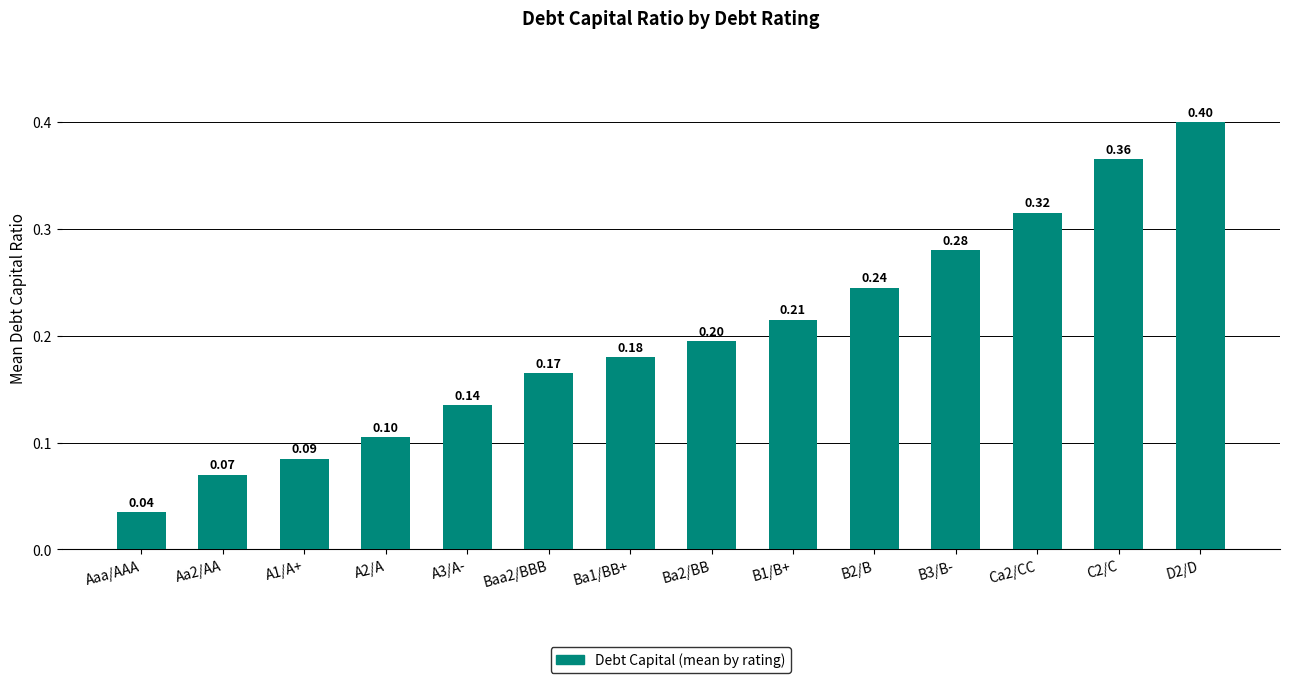

Rank the categories by value from lowest to highest.

Aaa/AAA, Aa2/AA, A1/A+, A2/A, A3/A-, Baa2/BBB, Ba1/BB+, Ba2/BB, B1/B+, B2/B, B3/B-, Ca2/CC, C2/C, D2/D